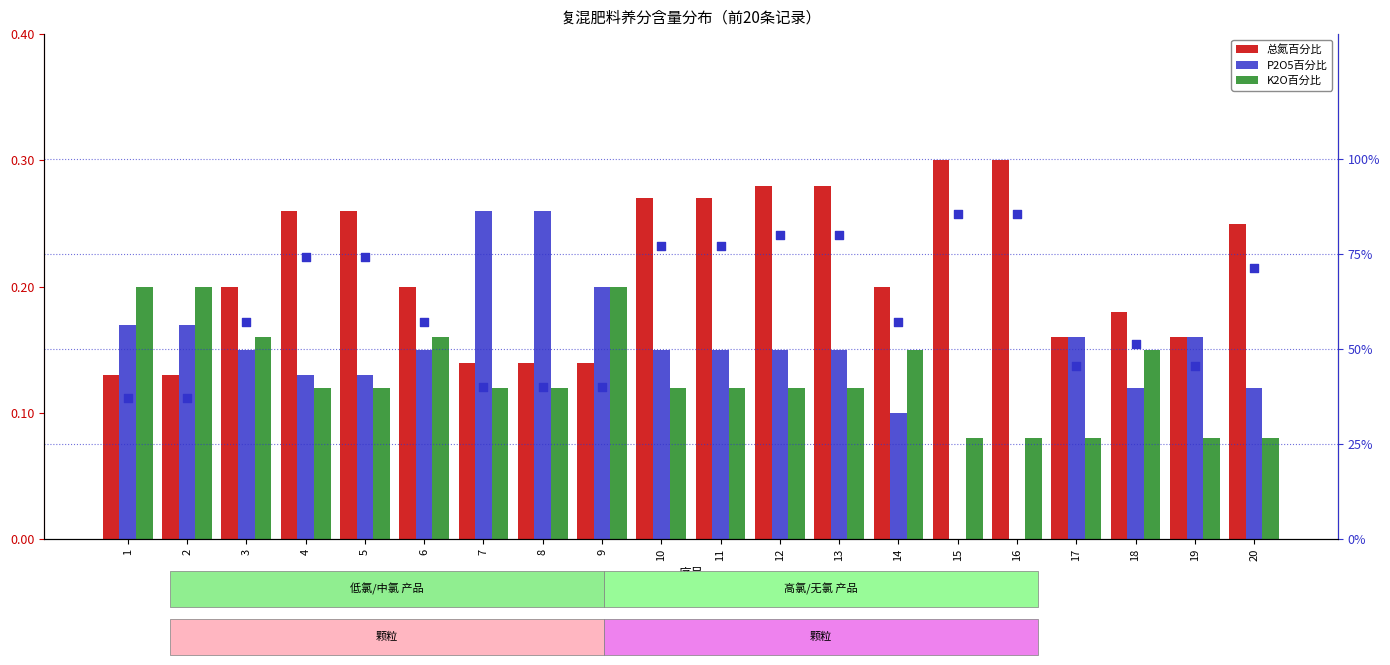

What is the total value across all series at 4?

74.8